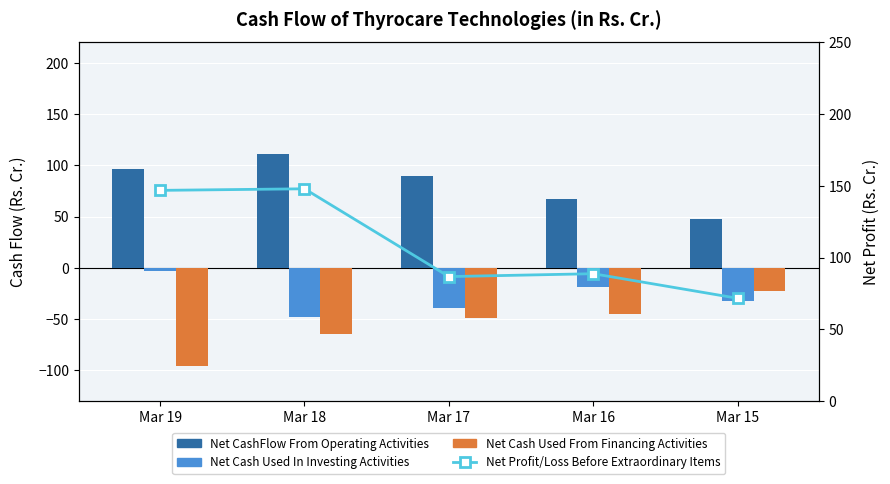

What is the difference between the maximum and minimum values in the Net CashFlow From Operating Activities series?

63.5